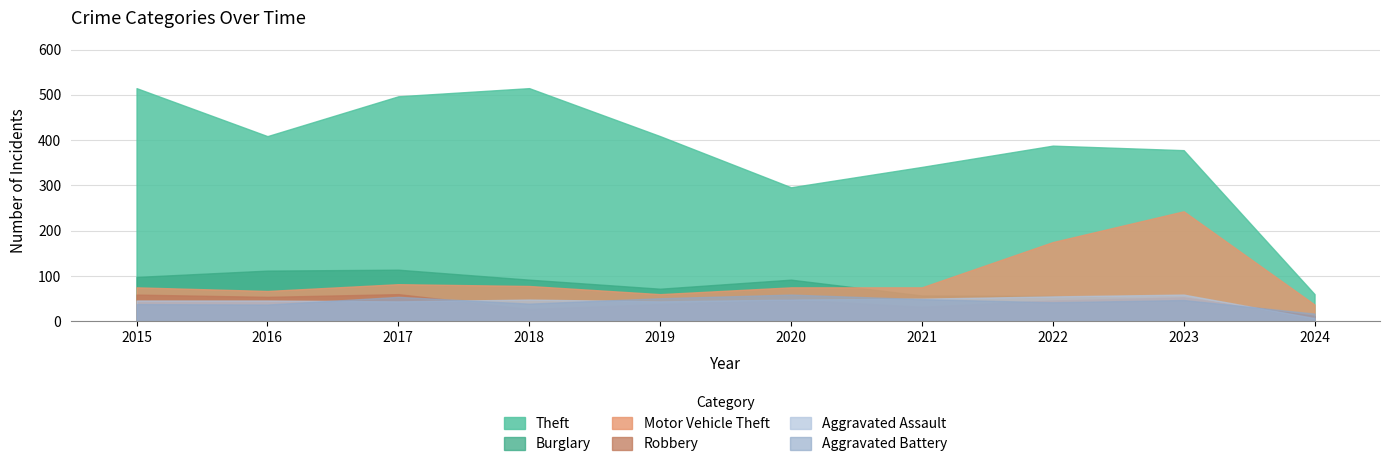

Which series has the largest range (max minus min)?

Theft